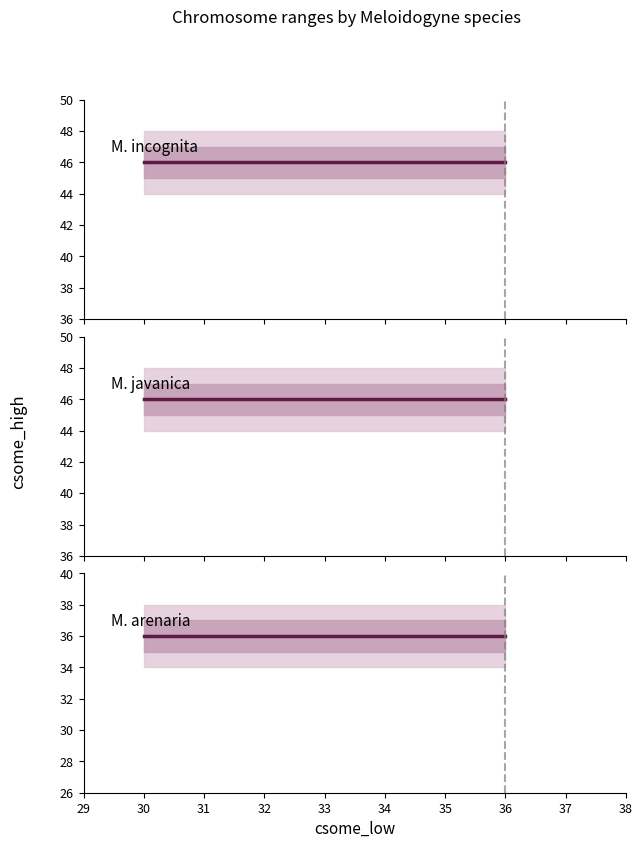

At how many categories does at least one series exceed 36?

7